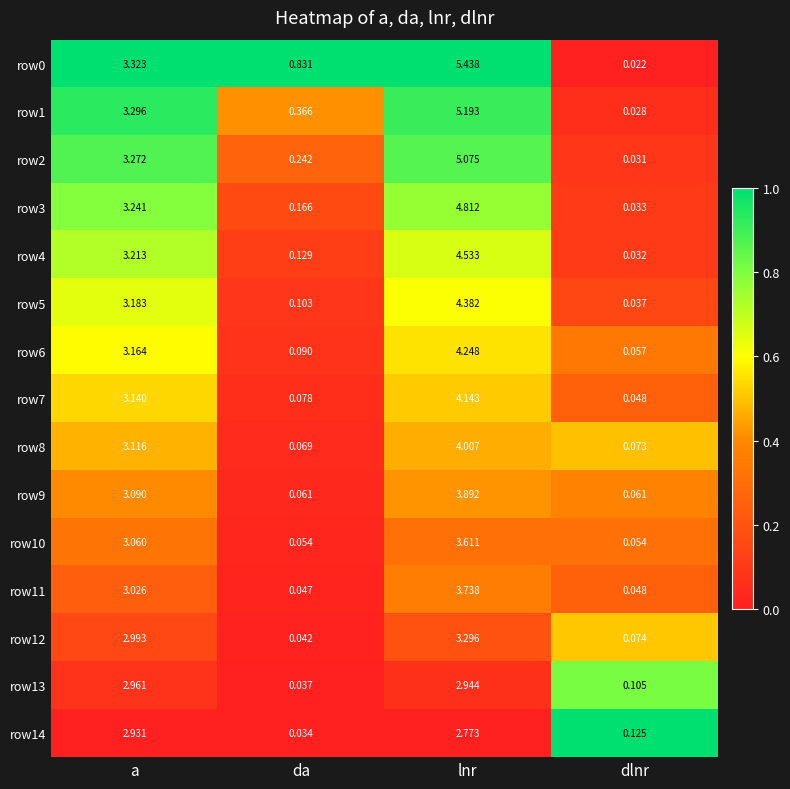

At which label does row9 first exceed 3?

a